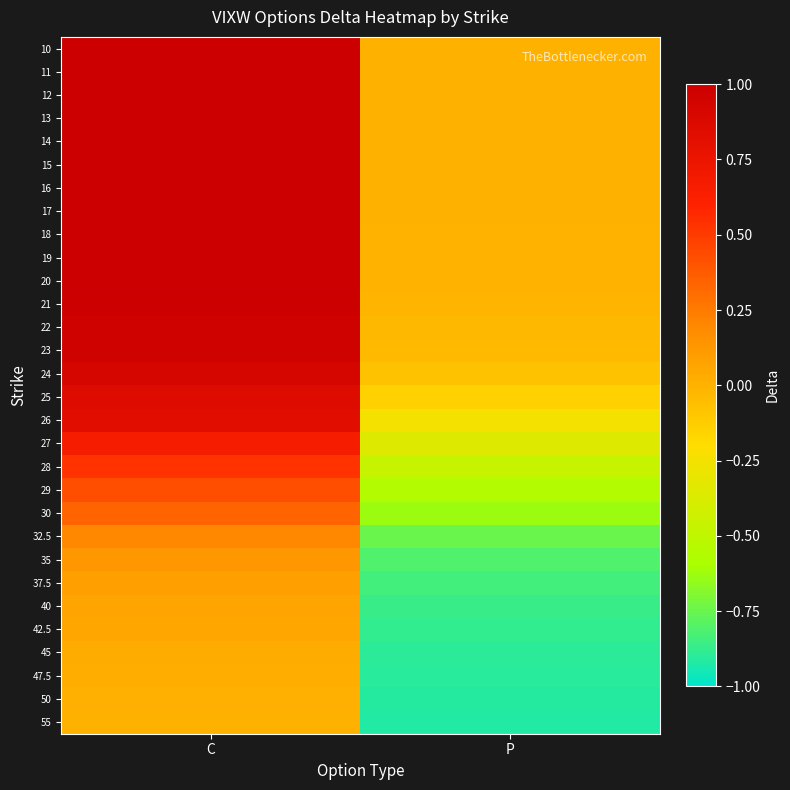

Reading right to left, list all the values displayed in this chart.

10: P=0.0	C=1.0
11: P=0.0	C=1.0
12: P=0.0	C=1.0
13: P=0.0	C=1.0
14: P=0.0	C=1.0
15: P=0.0	C=1.0
16: P=0.0	C=1.0
17: P=0.0	C=1.0
18: P=-0.0	C=1.0
19: P=-0.0	C=1.0
20: P=-0.0	C=1.0
21: P=-0.0	C=1.0
22: P=-0.0	C=1.0
23: P=-0.0	C=1.0
24: P=-0.1	C=0.9
25: P=-0.1	C=0.9
26: P=-0.2	C=0.8
27: P=-0.4	C=0.7
28: P=-0.5	C=0.5
29: P=-0.6	C=0.4
30: P=-0.6	C=0.3
32.5: P=-0.7	C=0.2
35: P=-0.8	C=0.1
37.5: P=-0.8	C=0.1
40: P=-0.9	C=0.1
42.5: P=-0.9	C=0.0
45: P=-0.9	C=0.0
47.5: P=-0.9	C=0.0
50: P=-0.9	C=0.0
55: P=-0.9	C=0.0